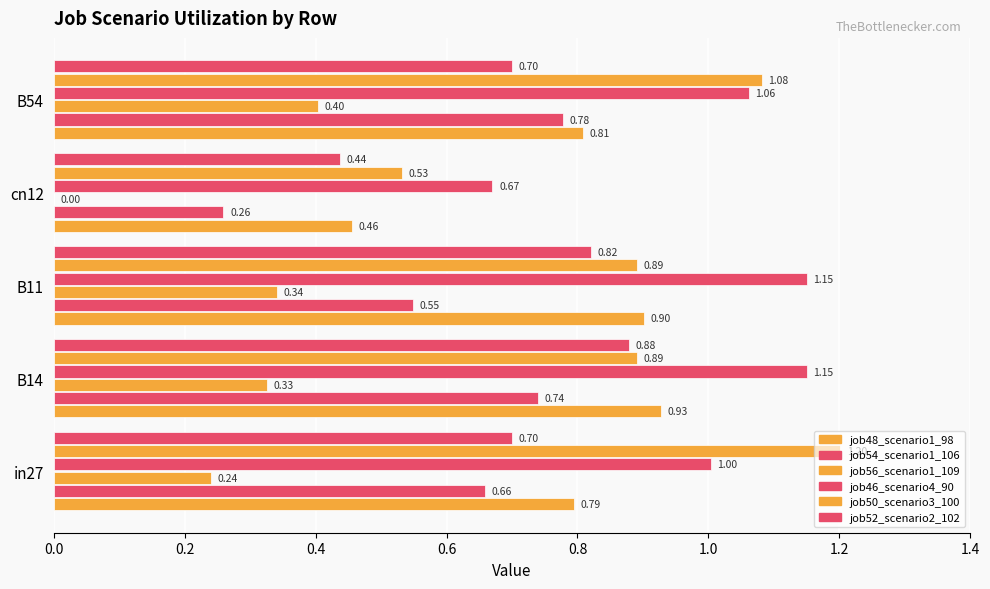

Which series has the largest total across all categories?

job46_scenario4_90